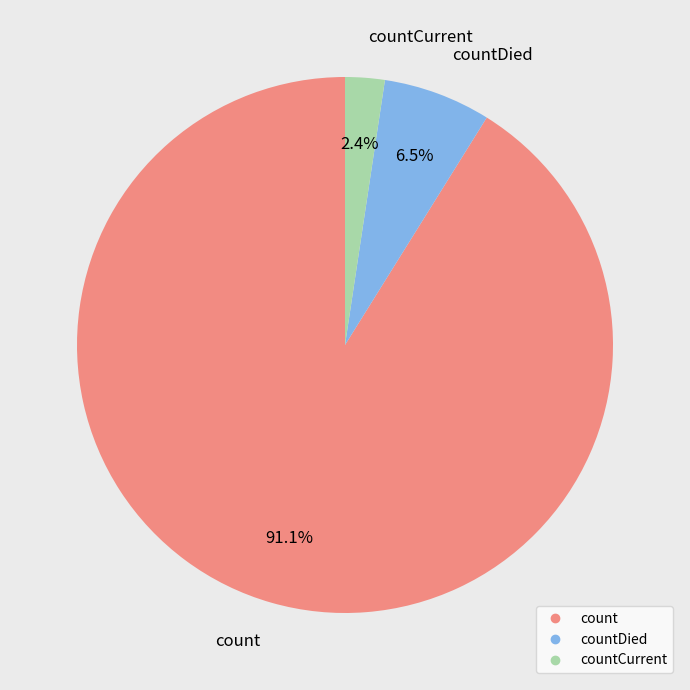

How many slices are in this pie chart?

3